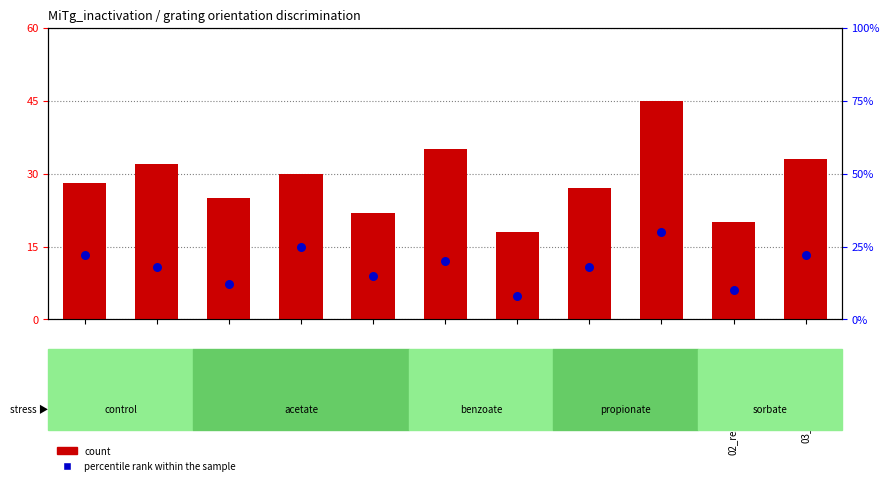

What are all the series names shown in the legend?

count, percentile rank within the sample